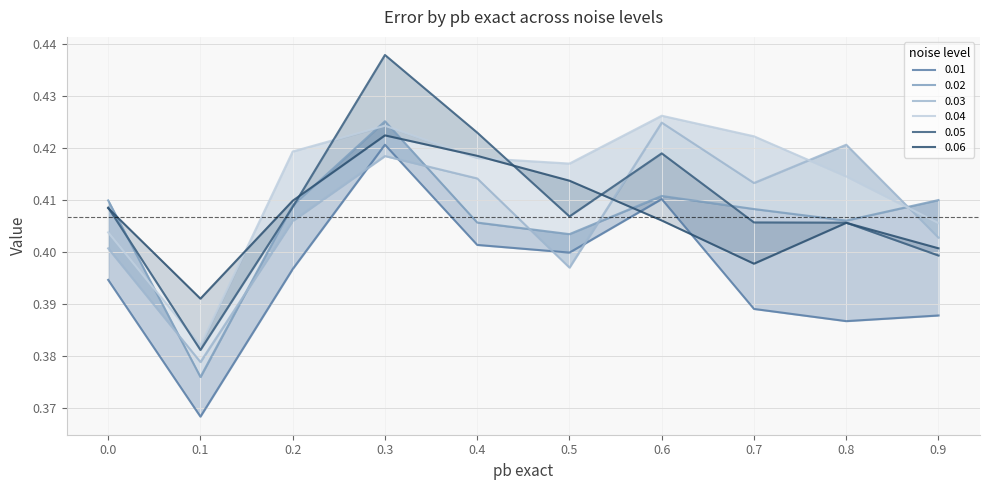

Which label corresponds to the smallest value in the chart?

0.1